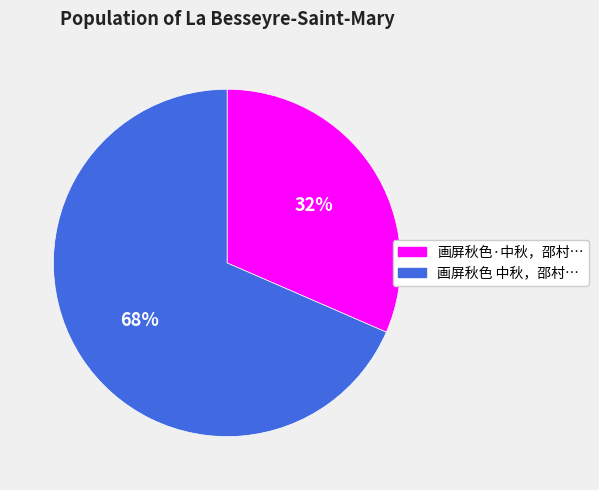

Does any single category account for the majority?

Yes